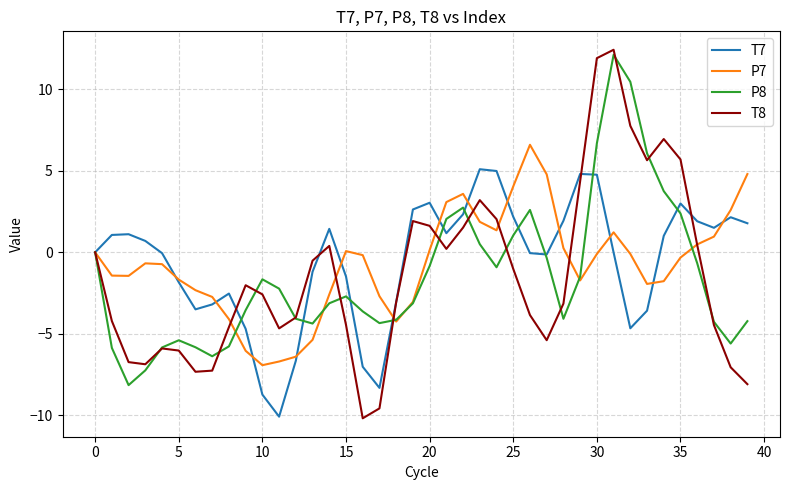

What is the greatest value displayed?

12.4